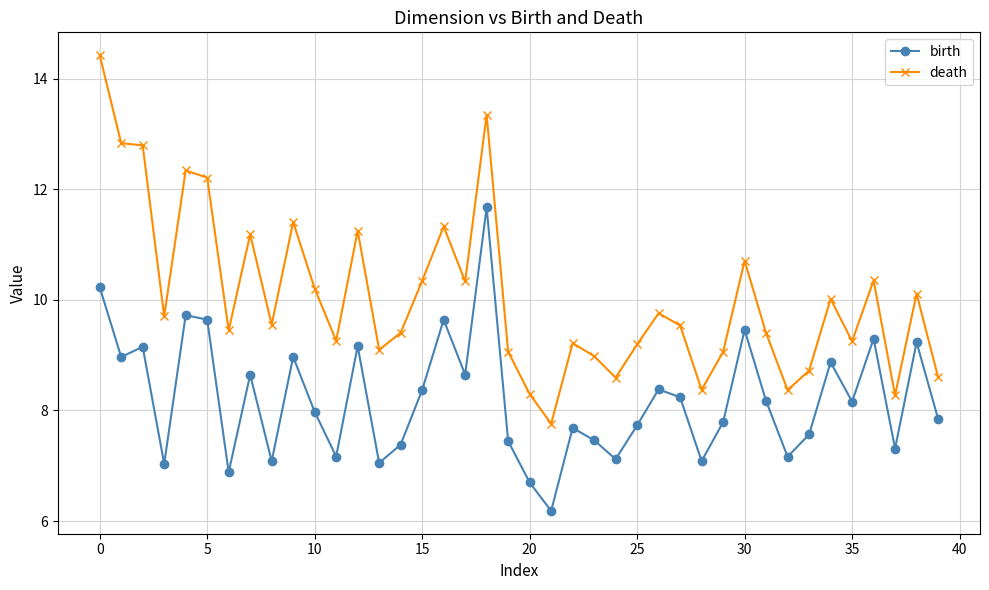

Which series has the widest spread of values?

death